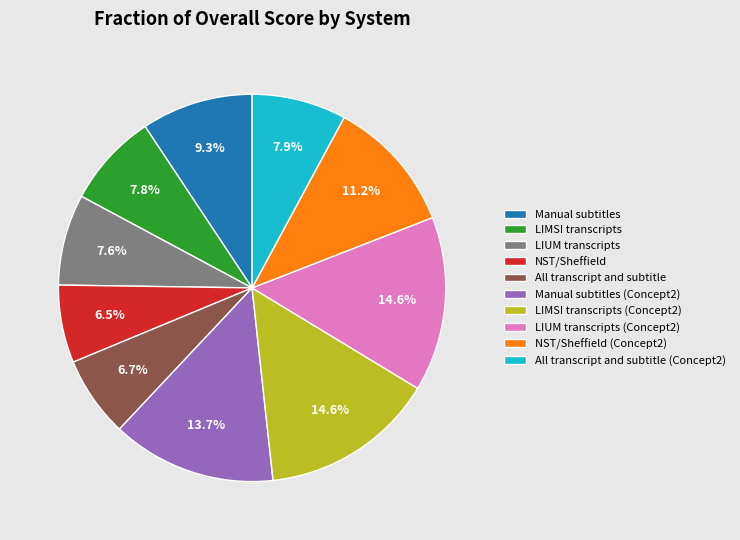

Does any single category account for the majority?

No